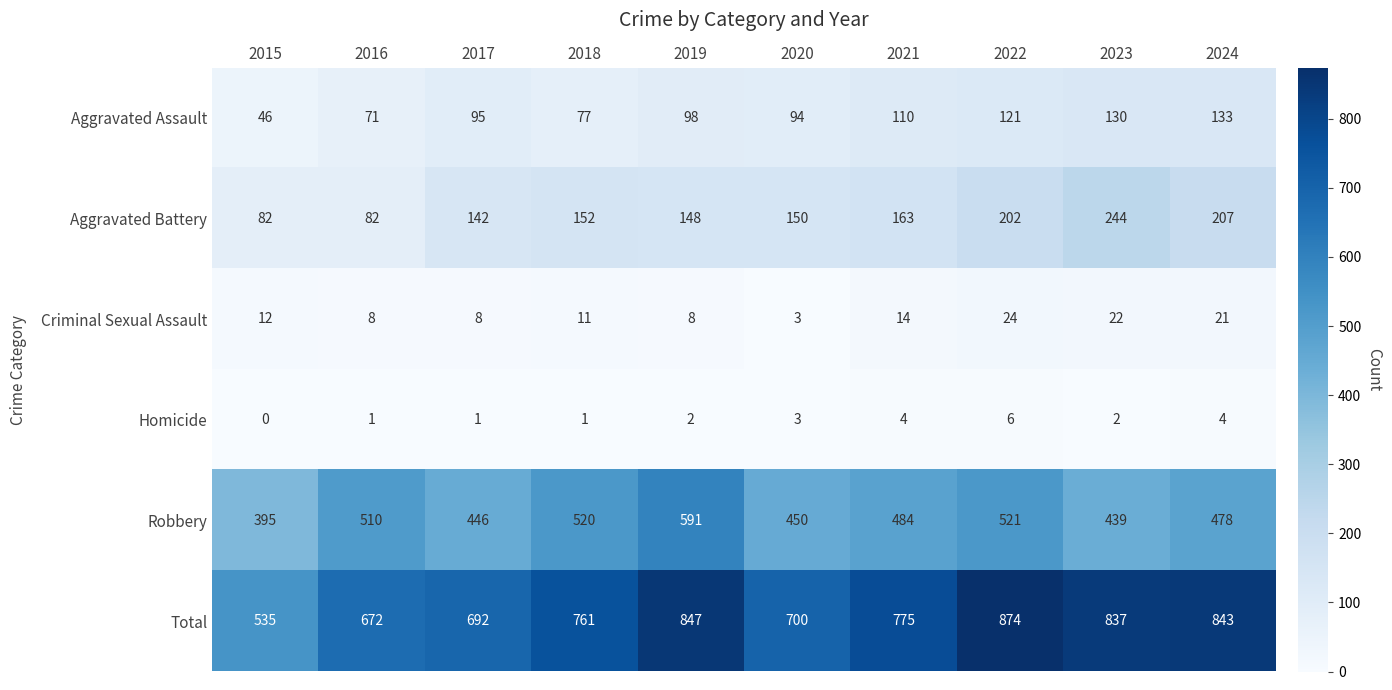

How many data points does each series have?

10